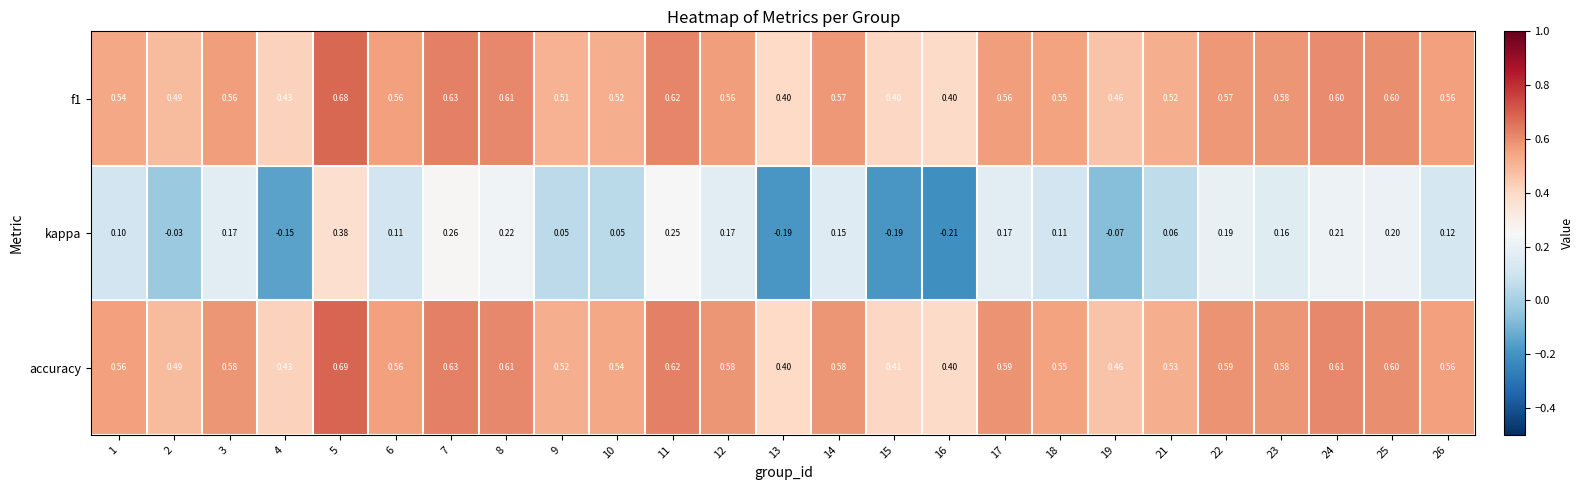

At which category is the sum across all series the highest?

5